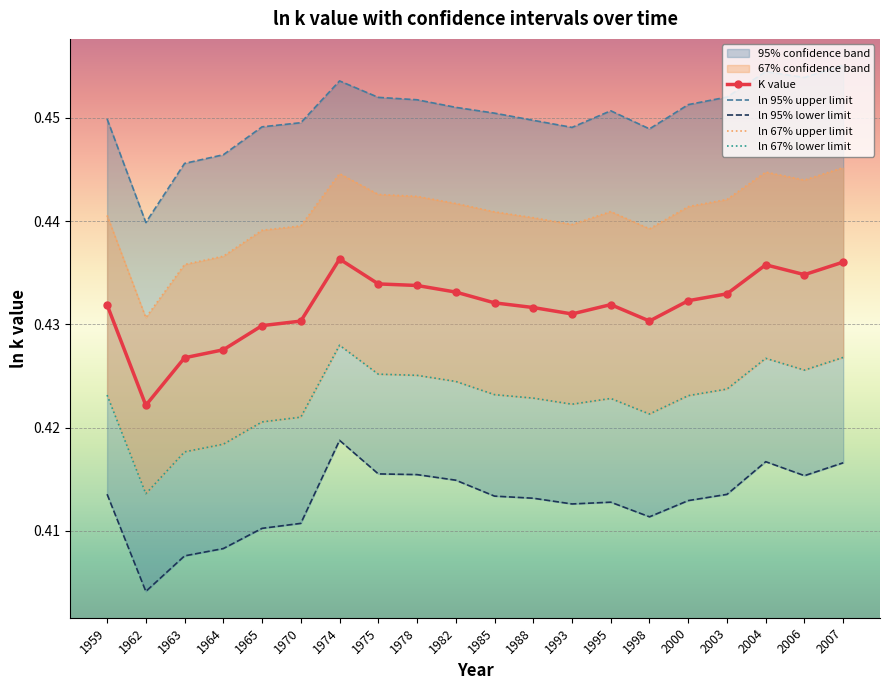

Reading left to right, extract all data points from this chart.

K value: 0.4	0.4	0.4	0.4	0.4	0.4	0.4	0.4	0.4	0.4	0.4	0.4	0.4	0.4	0.4	0.4	0.4	0.4	0.4	0.4
ln 95% upper limit: 0.4	0.4	0.4	0.4	0.4	0.4	0.5	0.5	0.5	0.5	0.5	0.4	0.4	0.5	0.4	0.5	0.5	0.5	0.5	0.5
ln 95% lower limit: 0.4	0.4	0.4	0.4	0.4	0.4	0.4	0.4	0.4	0.4	0.4	0.4	0.4	0.4	0.4	0.4	0.4	0.4	0.4	0.4
ln 67% upper limit: 0.4	0.4	0.4	0.4	0.4	0.4	0.4	0.4	0.4	0.4	0.4	0.4	0.4	0.4	0.4	0.4	0.4	0.4	0.4	0.4
ln 67% lower limit: 0.4	0.4	0.4	0.4	0.4	0.4	0.4	0.4	0.4	0.4	0.4	0.4	0.4	0.4	0.4	0.4	0.4	0.4	0.4	0.4